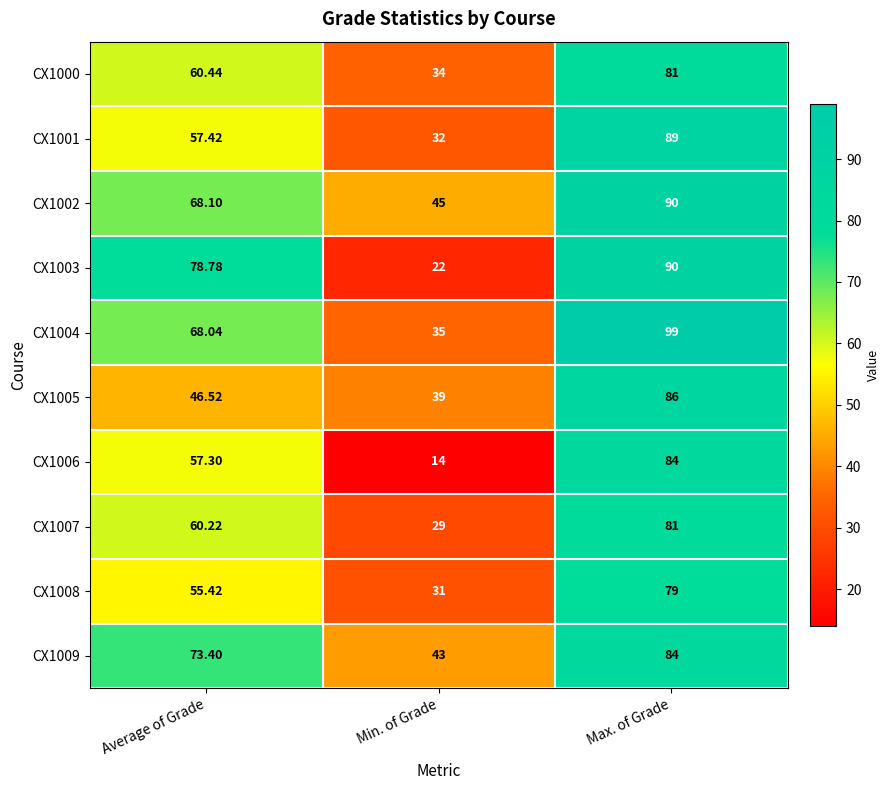

List the labels in order of CX1005 value, largest first.

Max. of Grade, Average of Grade, Min. of Grade